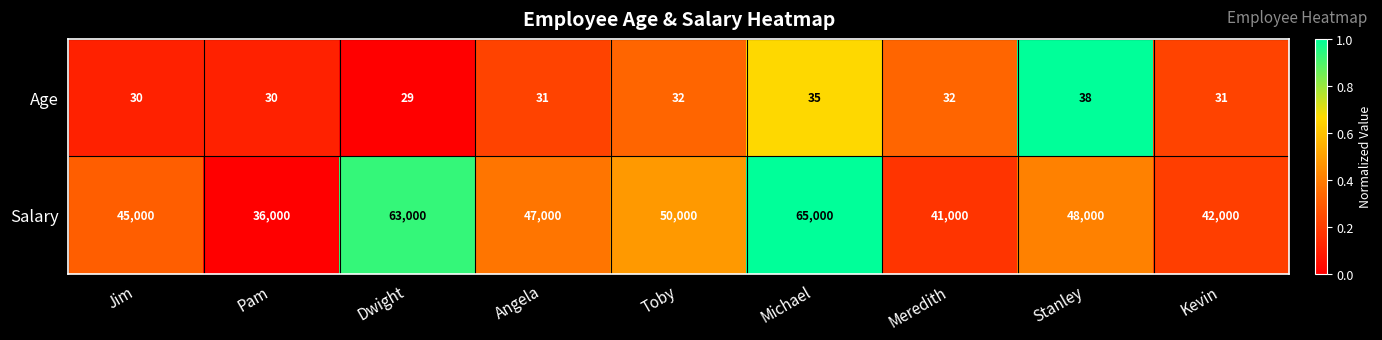

At which category is the sum across all series the highest?

Michael